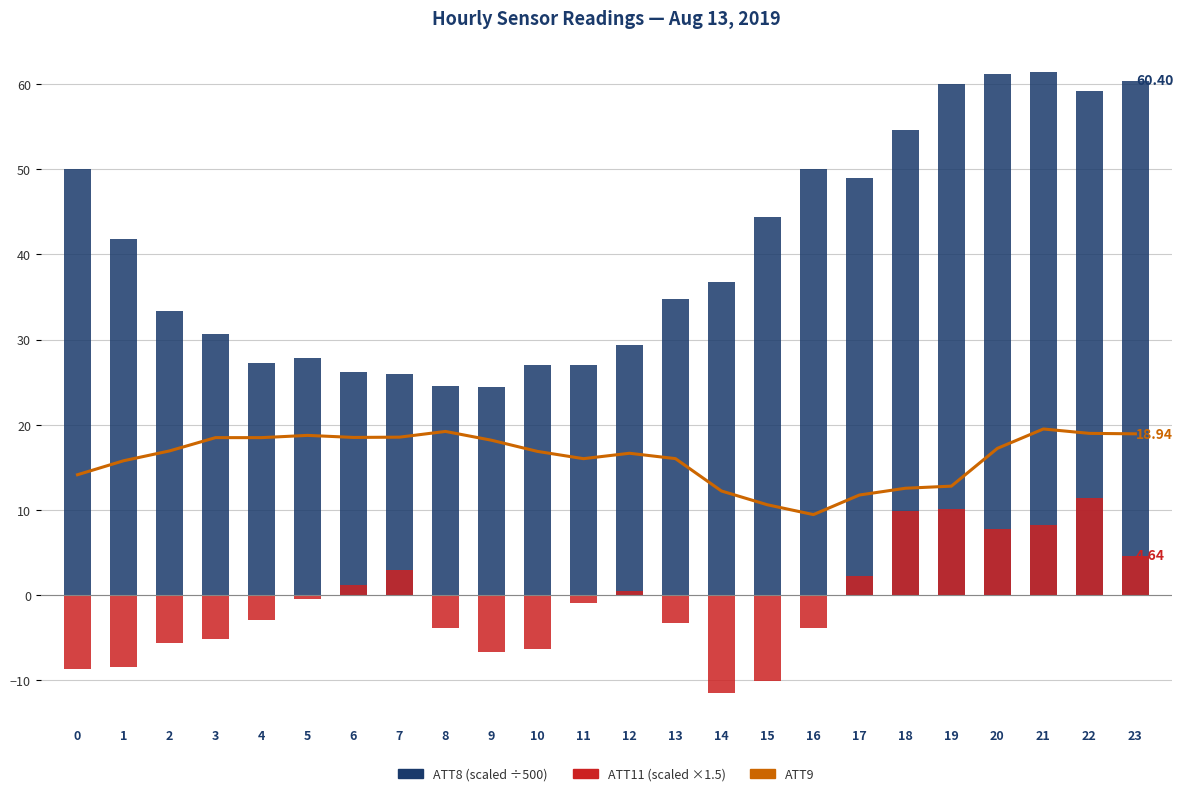

What is the sum of the ATT9 values at 17 and 11?

27.8